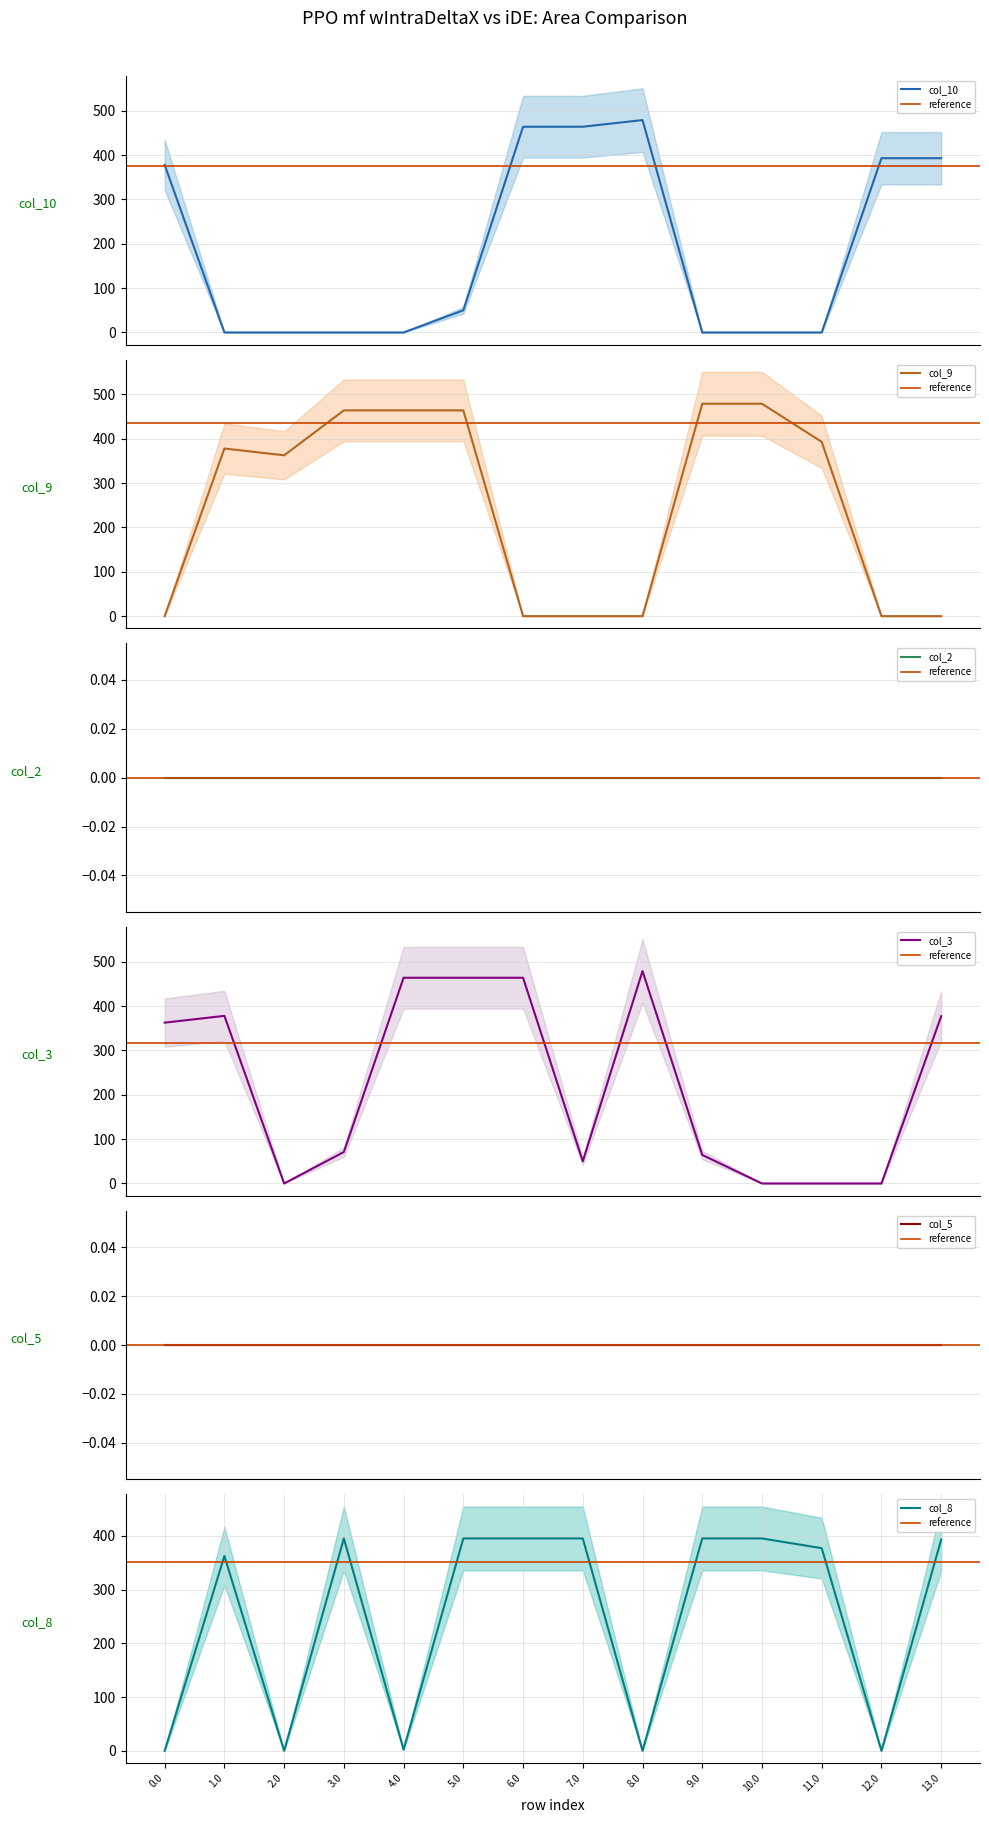

Is it true that col_9 equals 362.7 at 2.0?

True